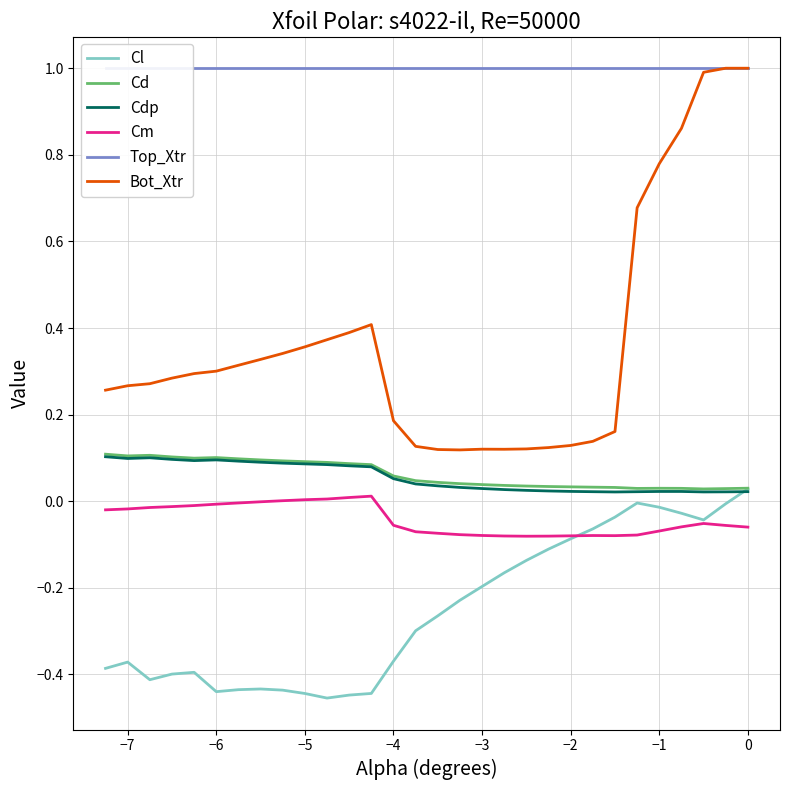

Reading left to right, extract all data points from this chart.

Cl: -0.4	-0.4	-0.4	-0.4	-0.4	-0.4	-0.4	-0.4	-0.4	-0.4	-0.5	-0.4	-0.4	-0.4	-0.3	-0.3	-0.2	-0.2	-0.2	-0.1	-0.1	-0.1	-0.1	-0.0	-0.0	-0.0	-0.0	-0.0	-0.0	0.0
Cd: 0.1	0.1	0.1	0.1	0.1	0.1	0.1	0.1	0.1	0.1	0.1	0.1	0.1	0.1	0.0	0.0	0.0	0.0	0.0	0.0	0.0	0.0	0.0	0.0	0.0	0.0	0.0	0.0	0.0	0.0
Cdp: 0.1	0.1	0.1	0.1	0.1	0.1	0.1	0.1	0.1	0.1	0.1	0.1	0.1	0.1	0.0	0.0	0.0	0.0	0.0	0.0	0.0	0.0	0.0	0.0	0.0	0.0	0.0	0.0	0.0	0.0
Cm: -0.0	-0.0	-0.0	-0.0	-0.0	-0.0	-0.0	-0.0	0.0	0.0	0.0	0.0	0.0	-0.1	-0.1	-0.1	-0.1	-0.1	-0.1	-0.1	-0.1	-0.1	-0.1	-0.1	-0.1	-0.1	-0.1	-0.1	-0.1	-0.1
Top_Xtr: 1.0	1.0	1.0	1.0	1.0	1.0	1.0	1.0	1.0	1.0	1.0	1.0	1.0	1.0	1.0	1.0	1.0	1.0	1.0	1.0	1.0	1.0	1.0	1.0	1.0	1.0	1.0	1.0	1.0	1.0
Bot_Xtr: 0.3	0.3	0.3	0.3	0.3	0.3	0.3	0.3	0.3	0.4	0.4	0.4	0.4	0.2	0.1	0.1	0.1	0.1	0.1	0.1	0.1	0.1	0.1	0.2	0.7	0.8	0.9	1.0	1.0	1.0